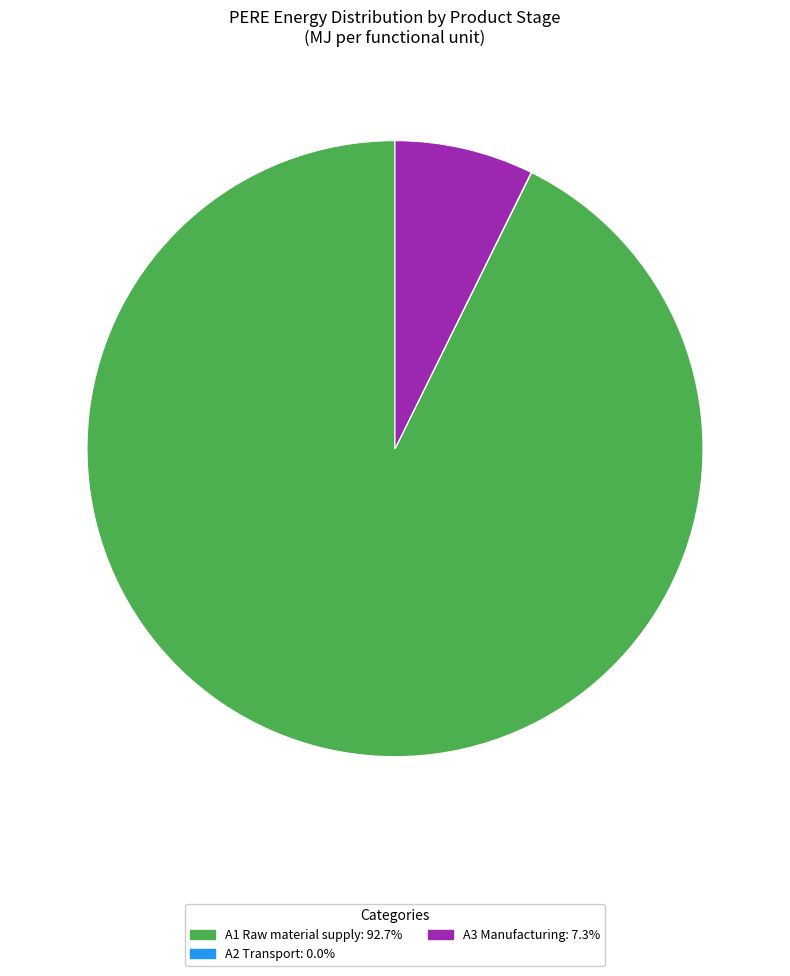

Which category accounts for the majority?

A1 Raw material supply